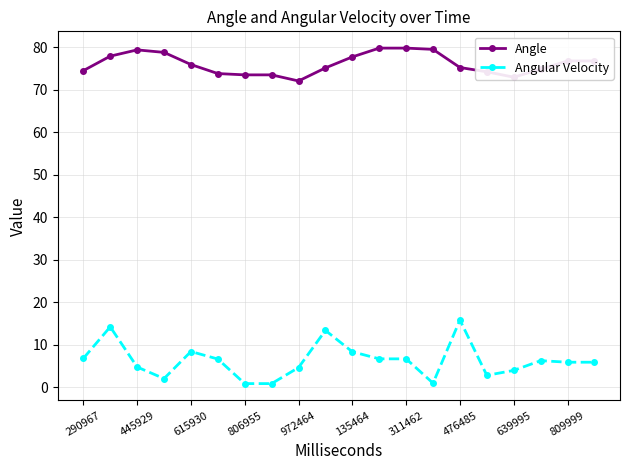

What is the difference between the maximum and minimum values in the Angle series?

7.7